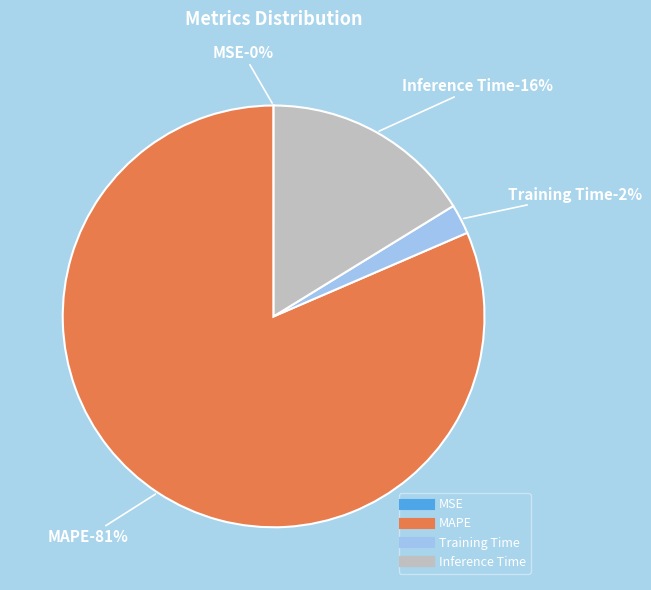

Is there a majority slice in this chart?

Yes